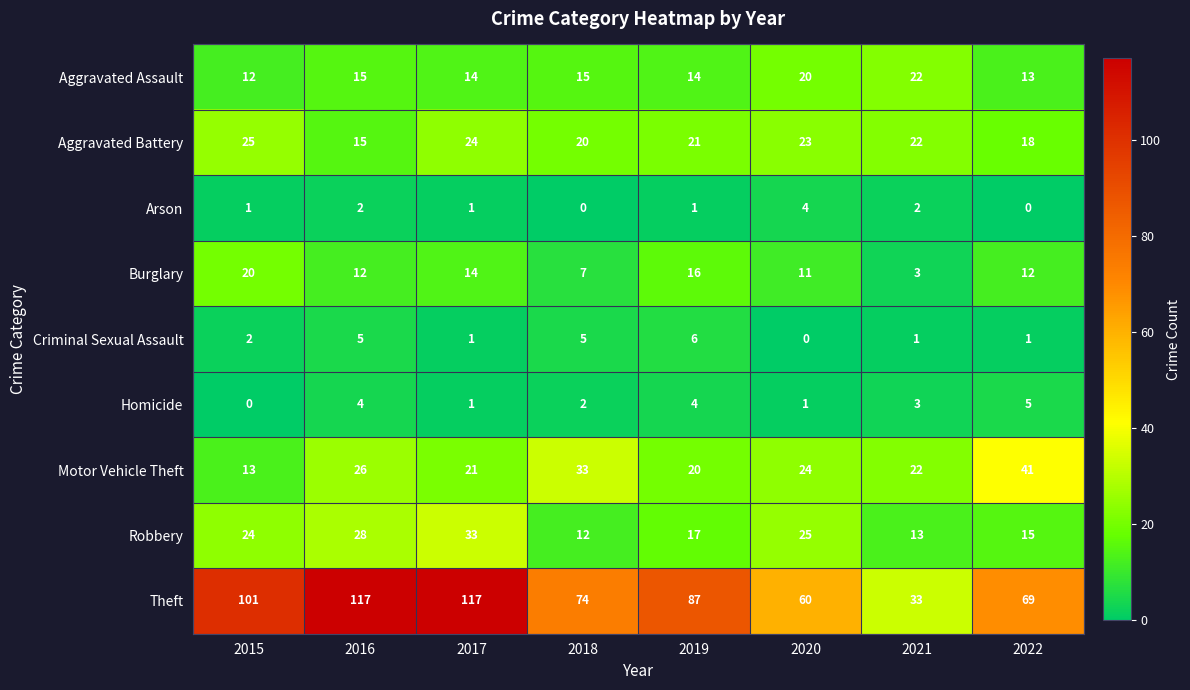

What is the greatest value displayed?

117